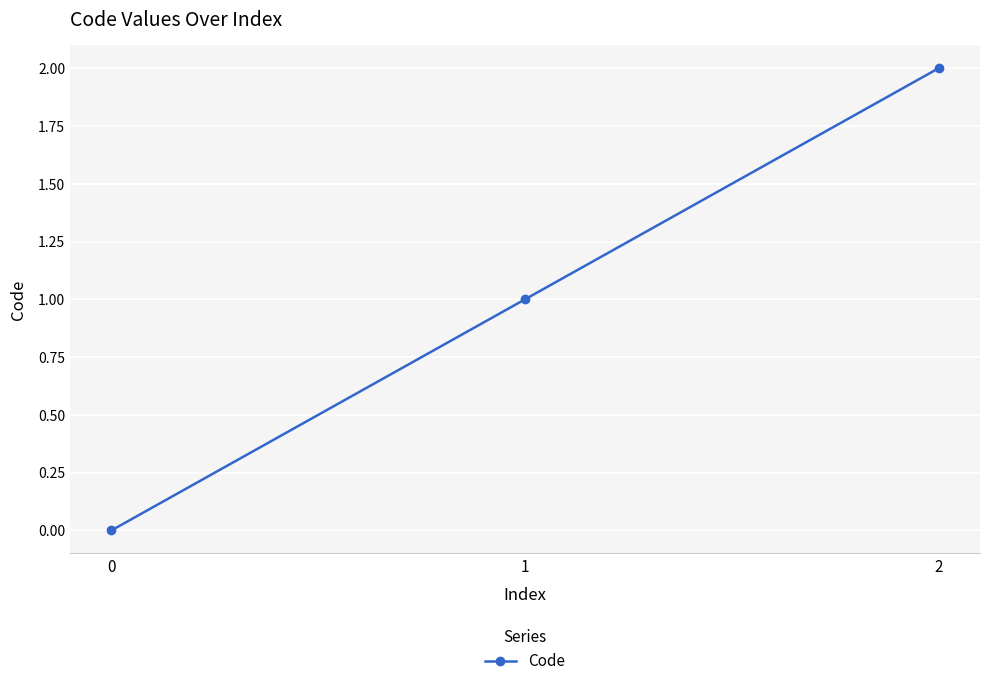

Reading left to right, list all the values displayed in this chart.

0=0	1=1	2=2